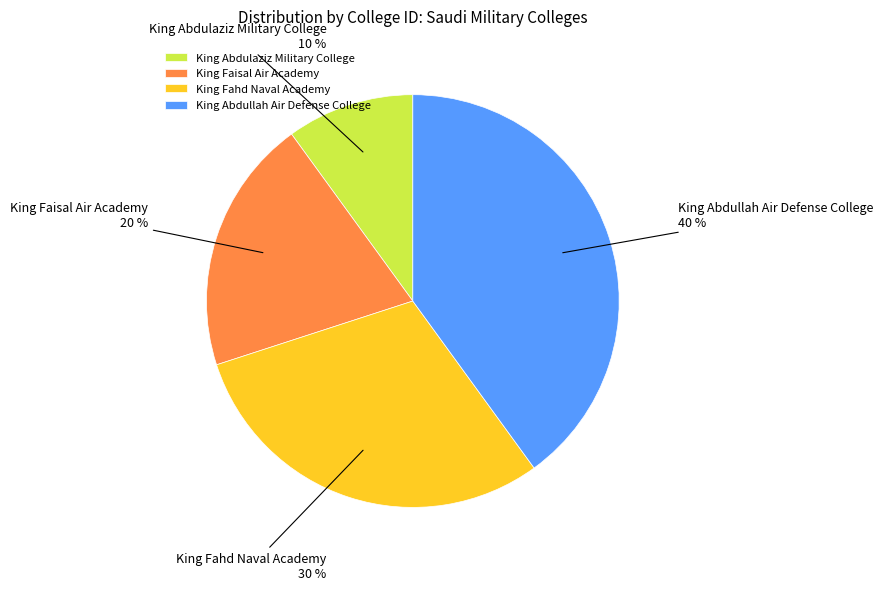

How many segments does this pie chart have?

4